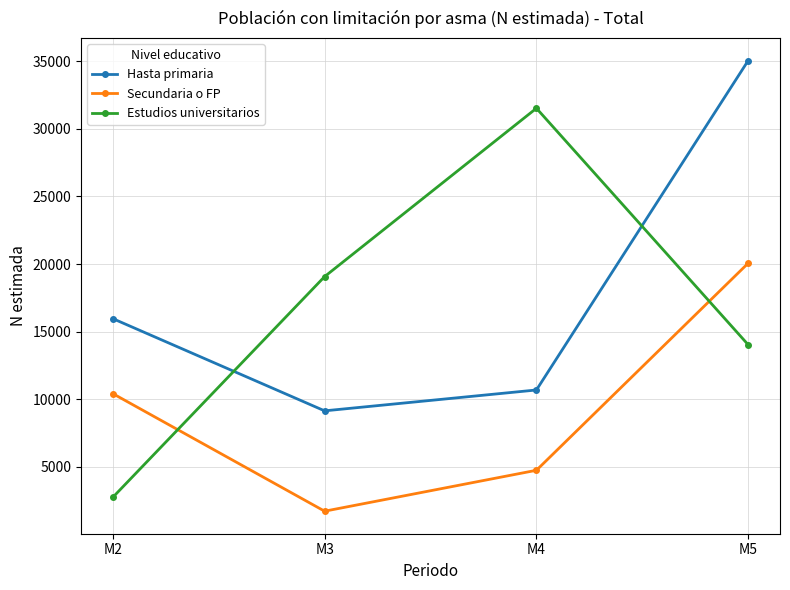

Which category has the highest value across all series?

M5